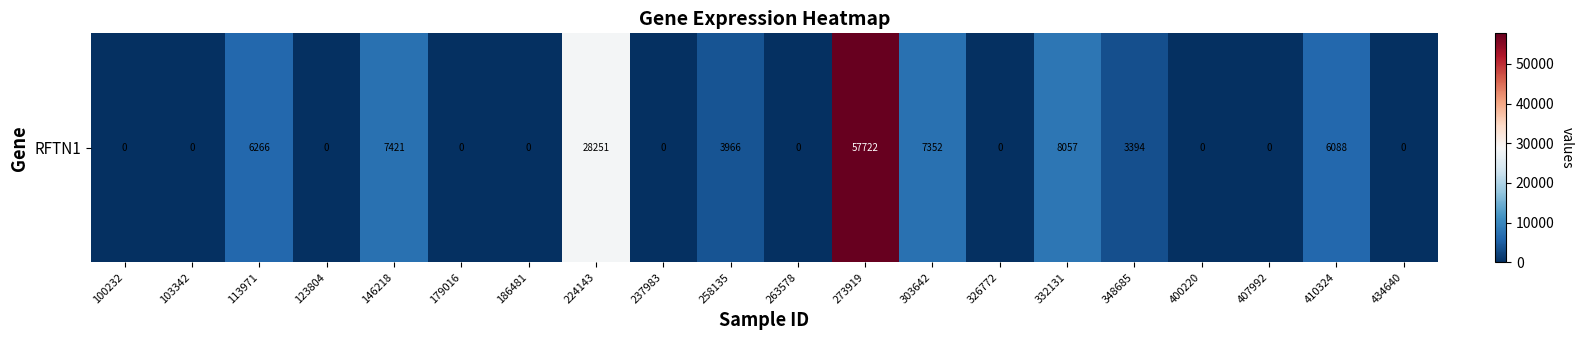

What is the sum of the values at 100232 and 258135?

3966